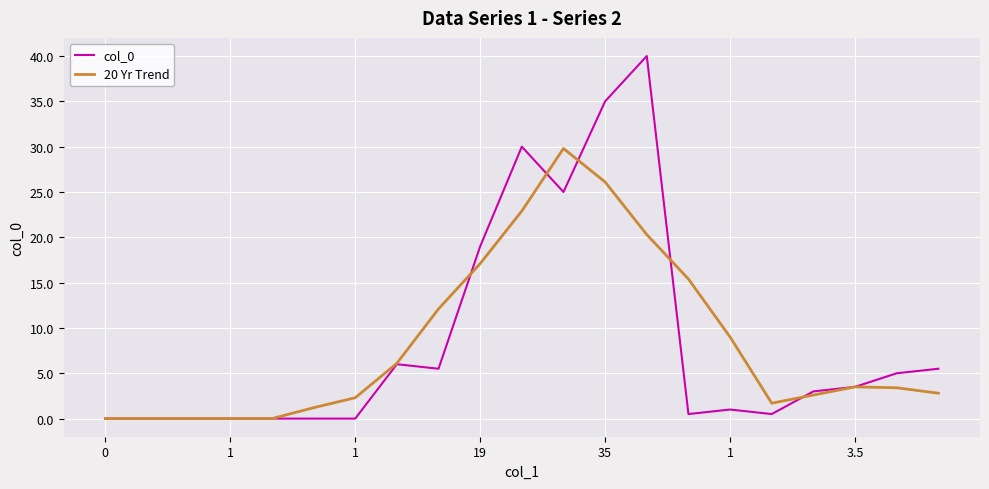

What is the highest value of the col_0 series?

40.0